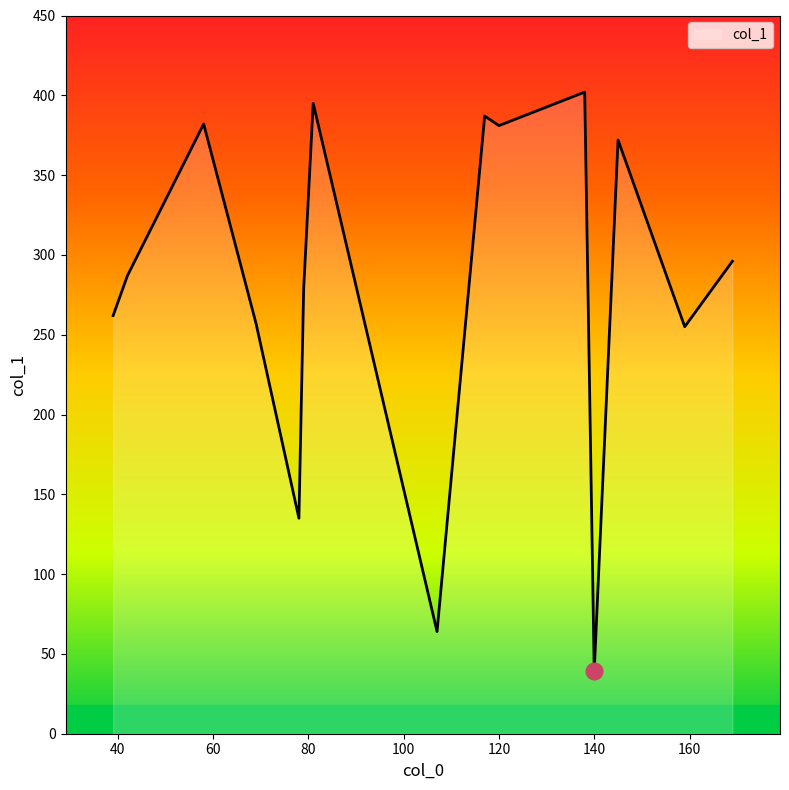

What is the maximum value shown in the chart?

402